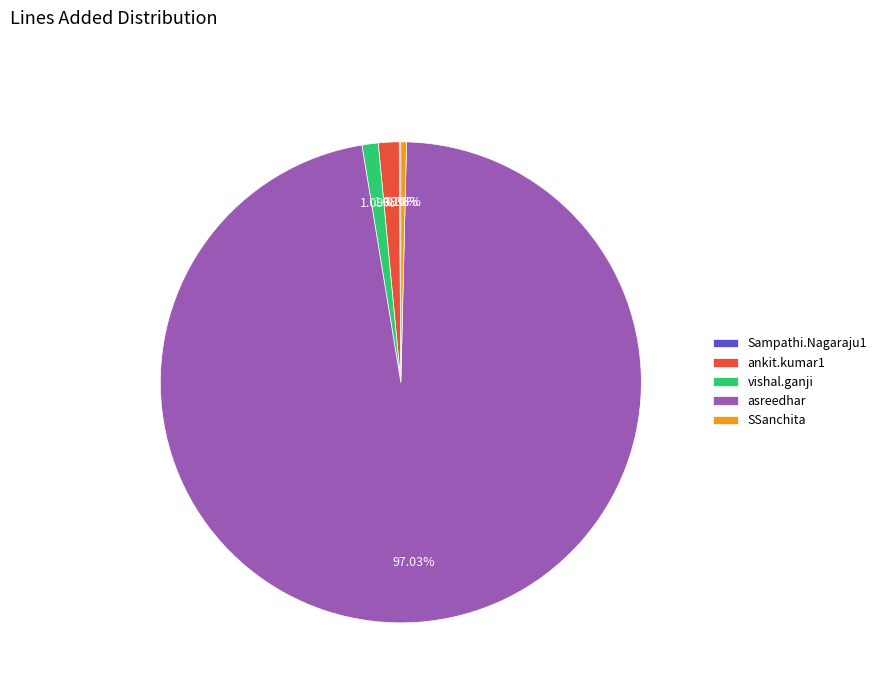

Which slice represents more than half of the pie?

asreedhar